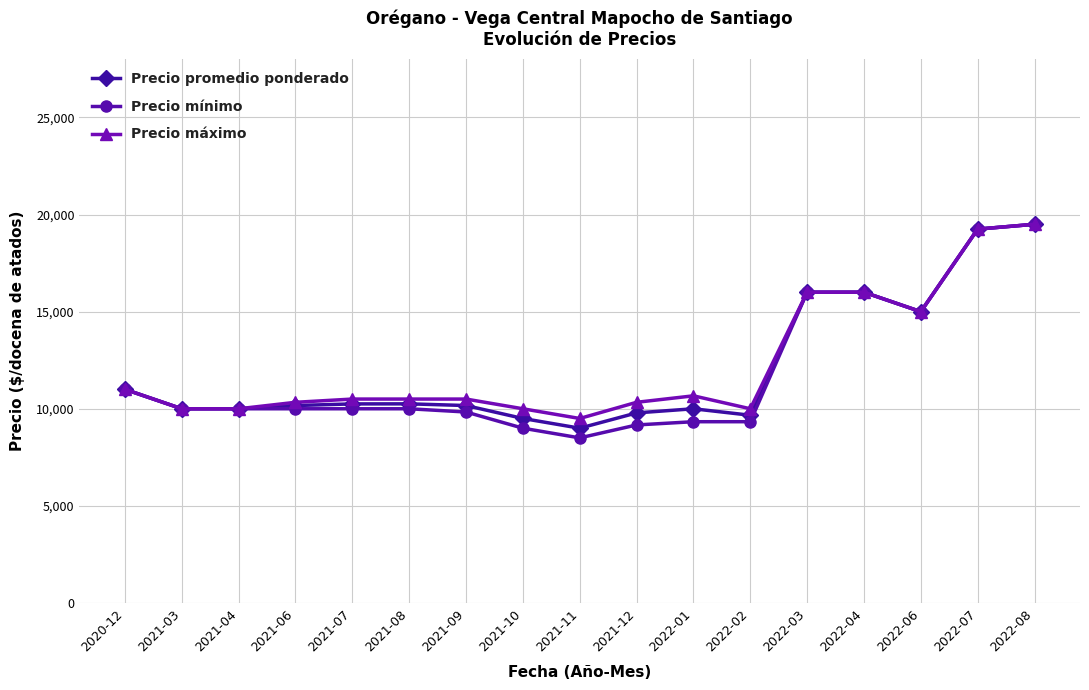

What is the sum of the Precio promedio ponderado values at 2021-08 and 2021-06?

20420.0